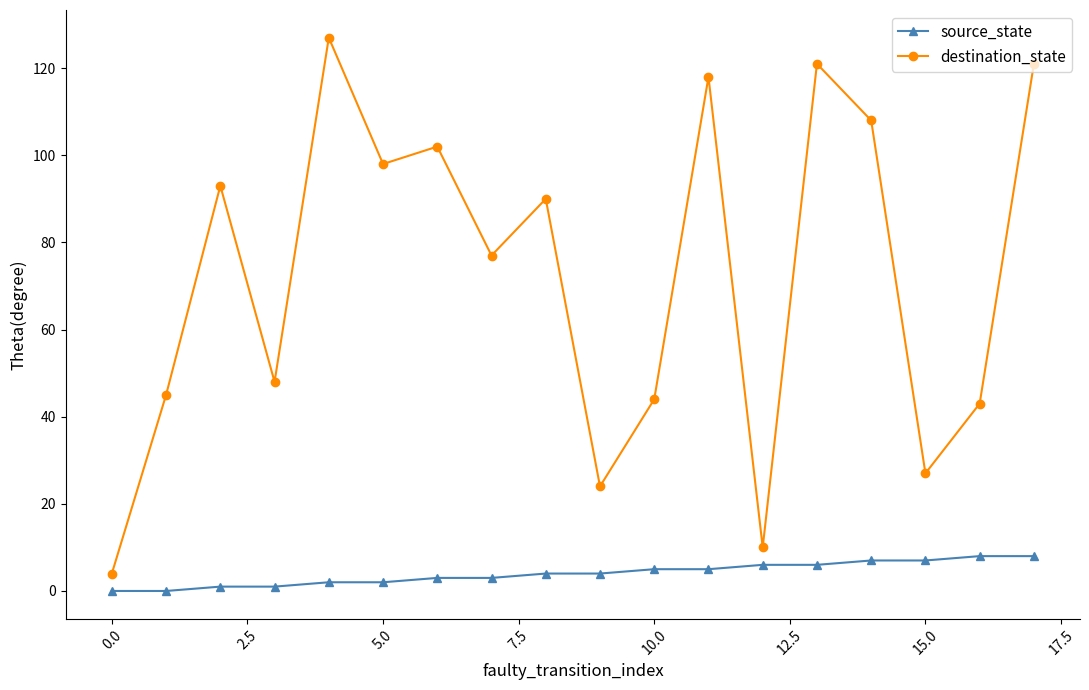

How many interior local peaks does the destination_state series have?

6